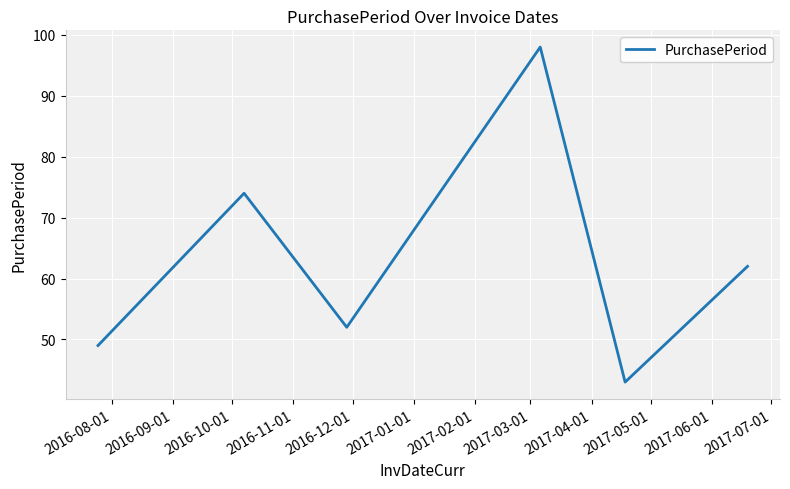

True or false: there are more than 0 points higher than both neighbors.

True